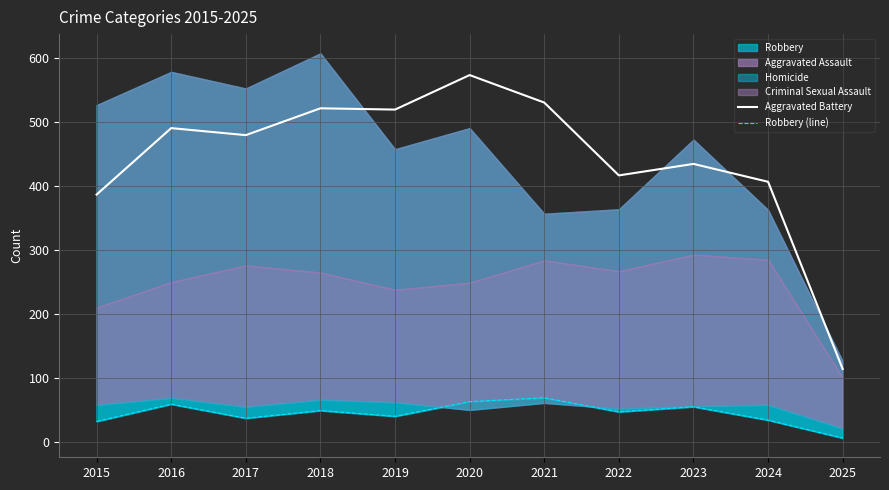

True or false: Aggravated Battery has more than 1 points higher than both neighbors.

True